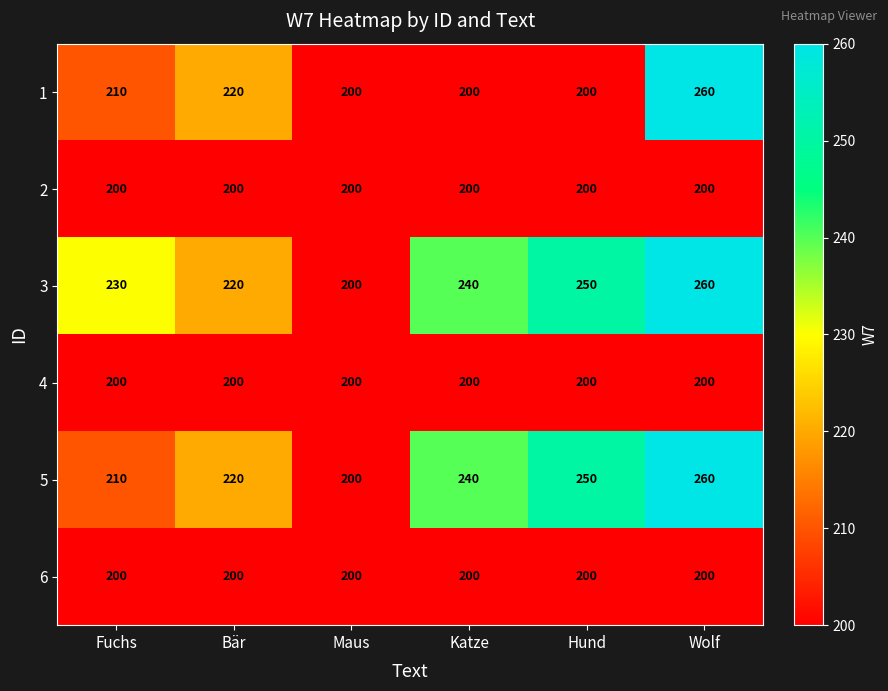

Which series has the largest total across all categories?

3